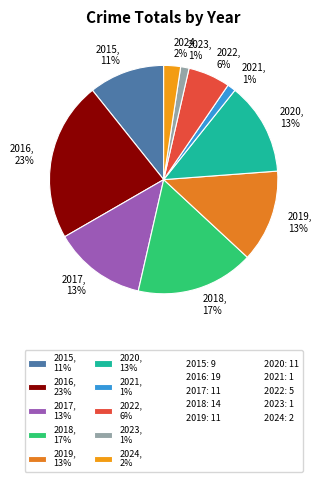

Is 2022, 6% the majority of the pie?

No